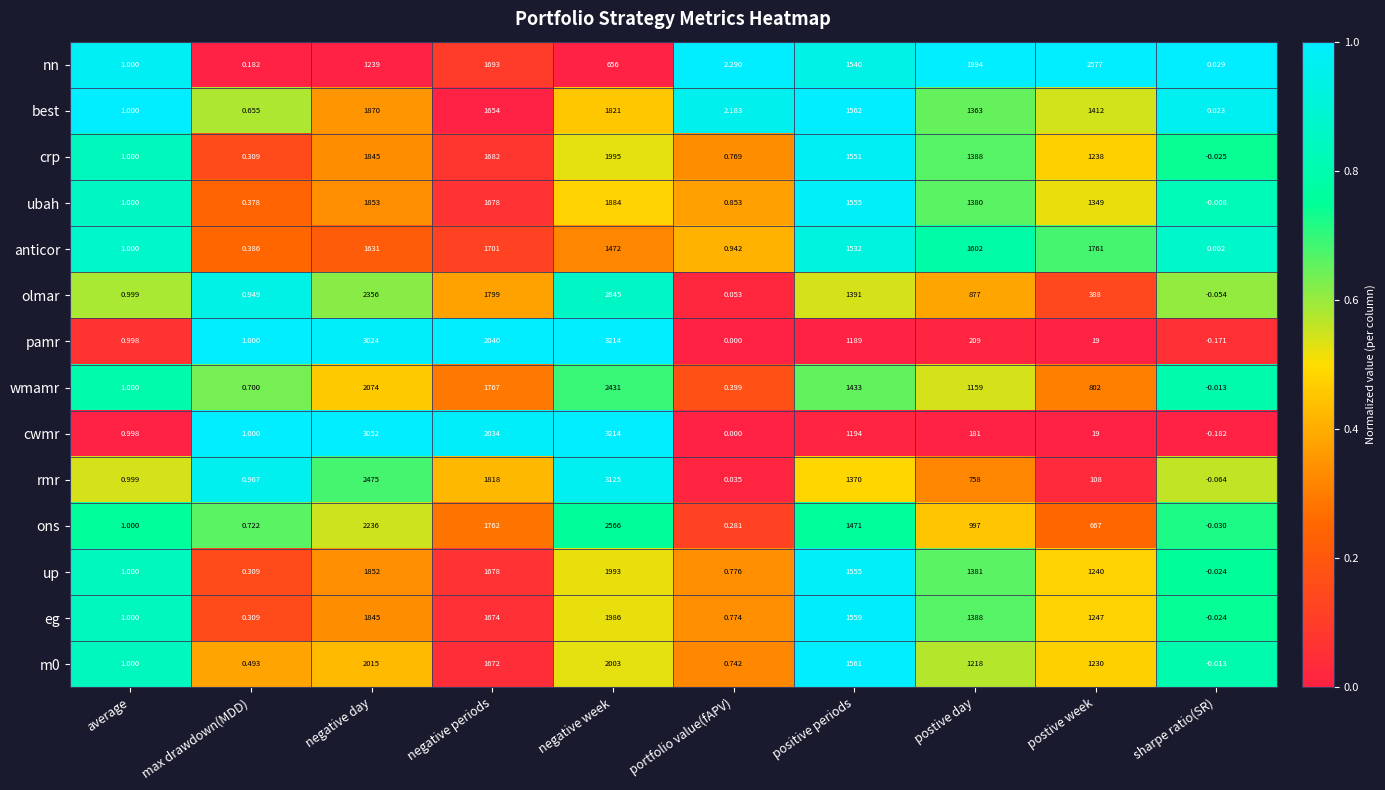

Count the number of categories in the chart.

10